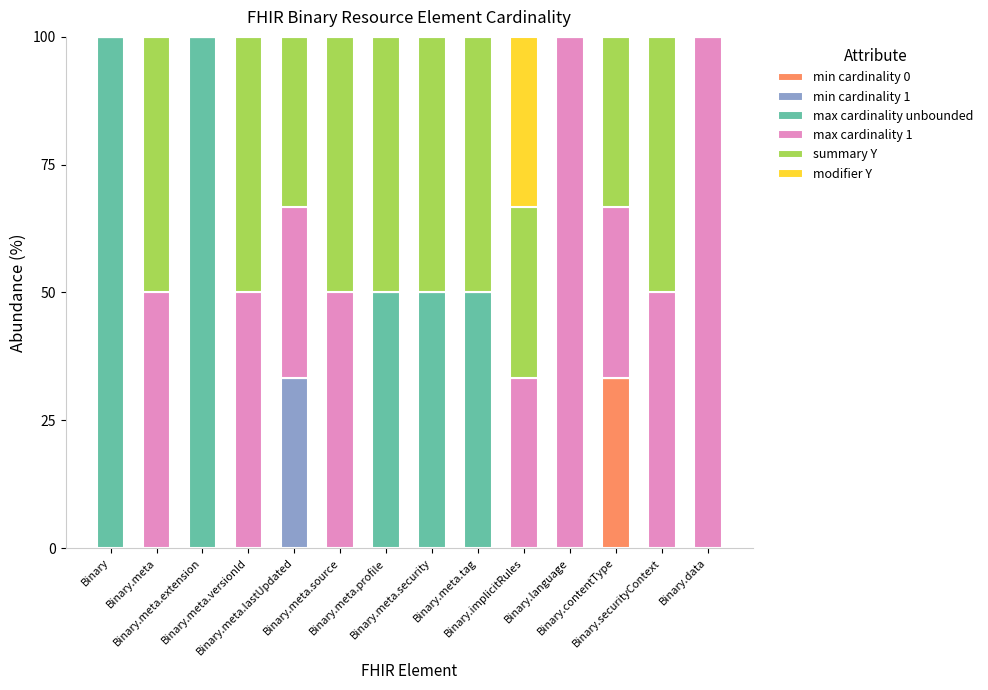

What is the highest value of the min cardinality 0 series?

33.3